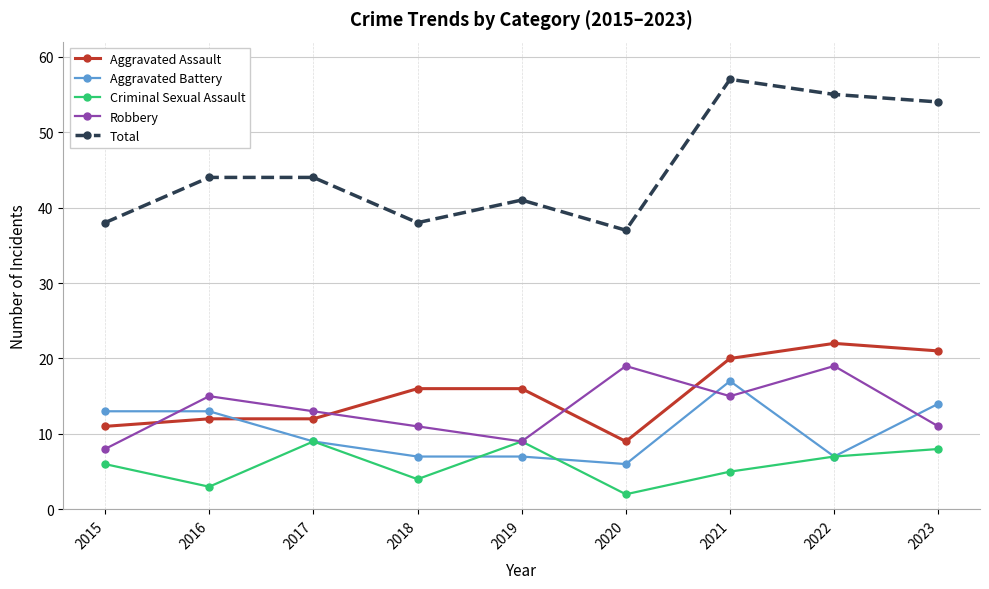

What is the minimum value shown in the chart?

2